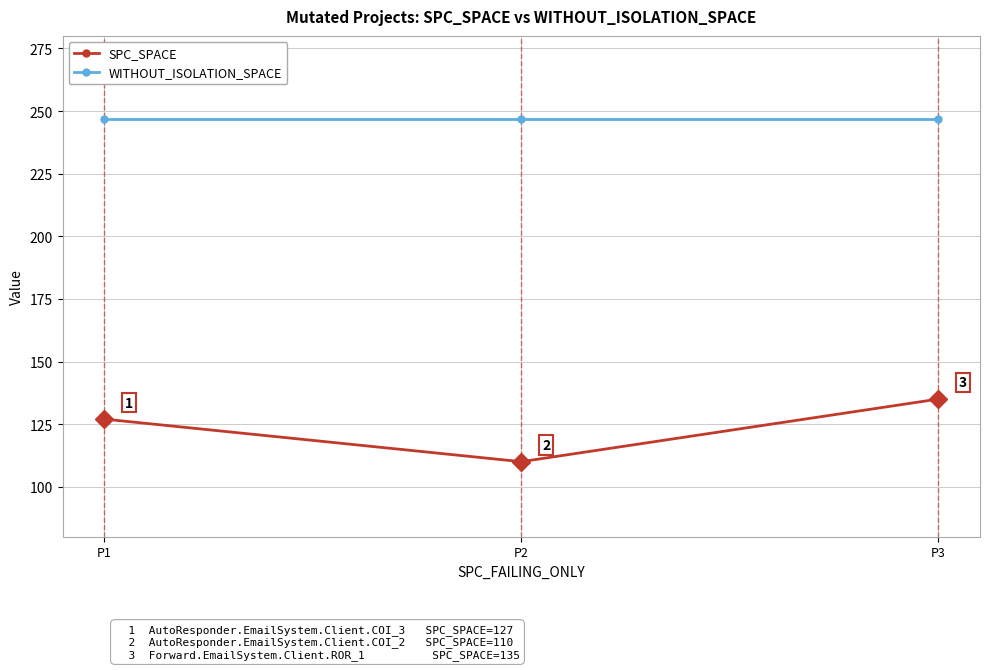

Is the value of SPC_SPACE at P2 greater than the value of WITHOUT_ISOLATION_SPACE at P2?

No